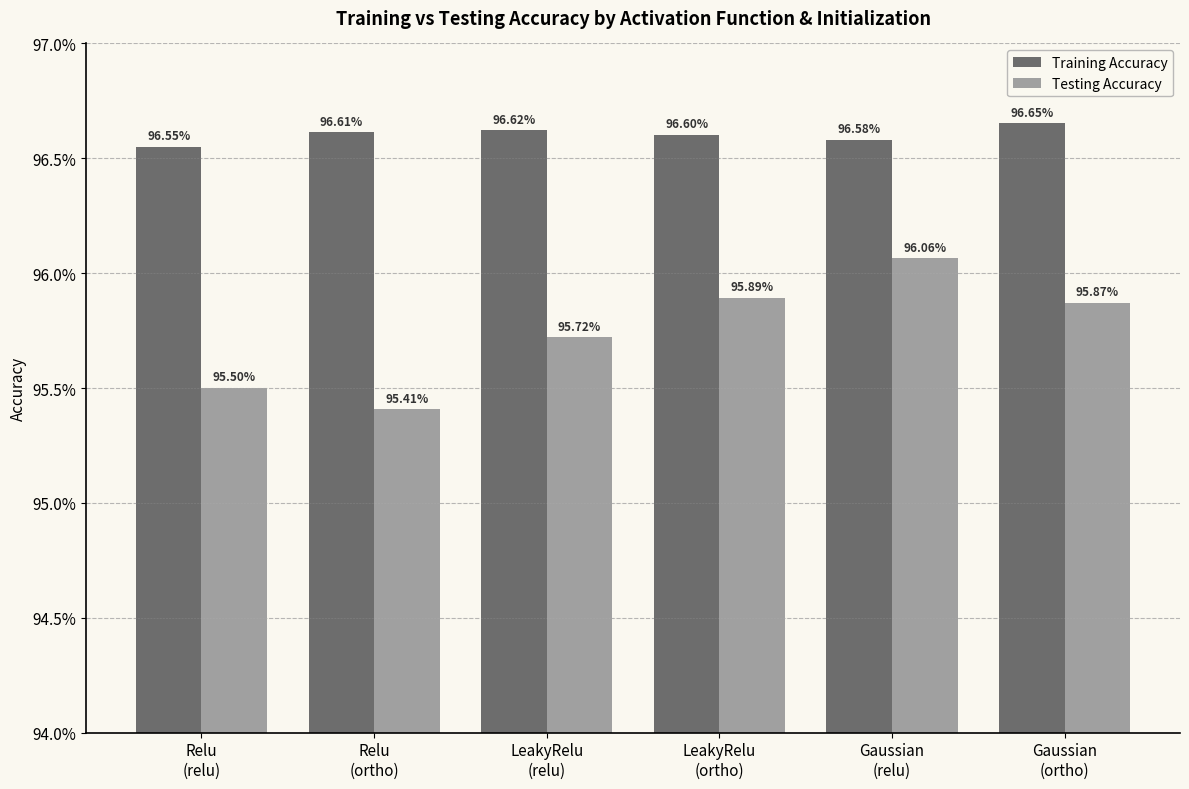

Are the bars grouped side by side (vs. stacked)?

Yes